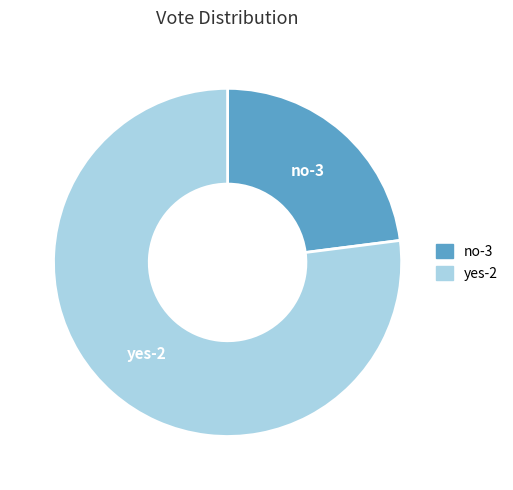

Is the sum of yes-2 and no-3 greater than half?

Yes